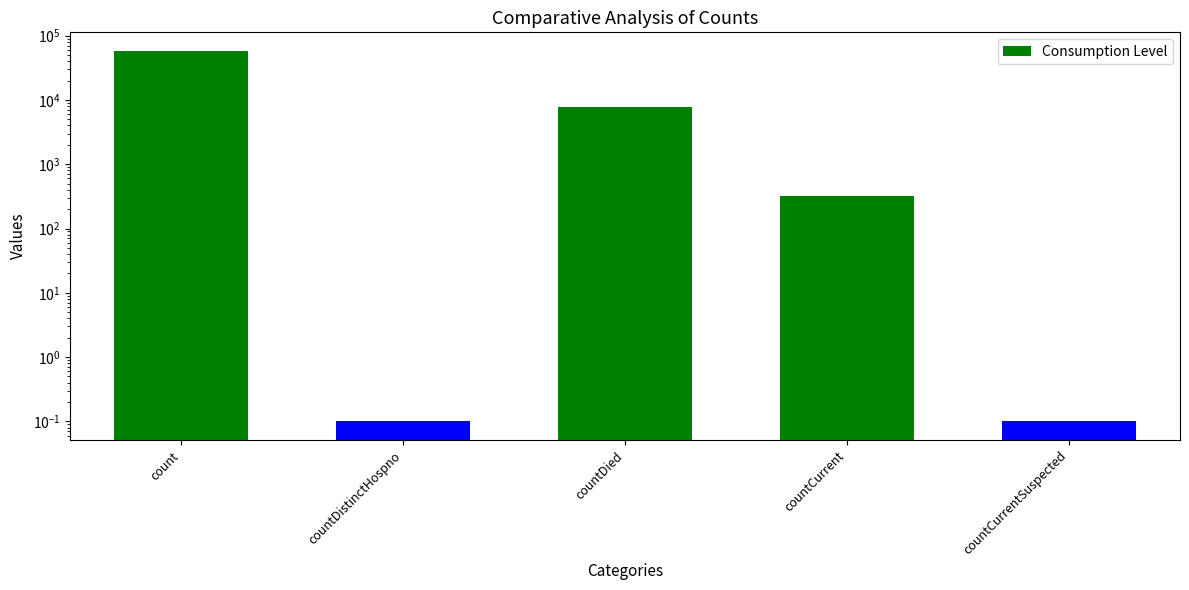

What is the label of the 4th bar from the left?

countCurrent